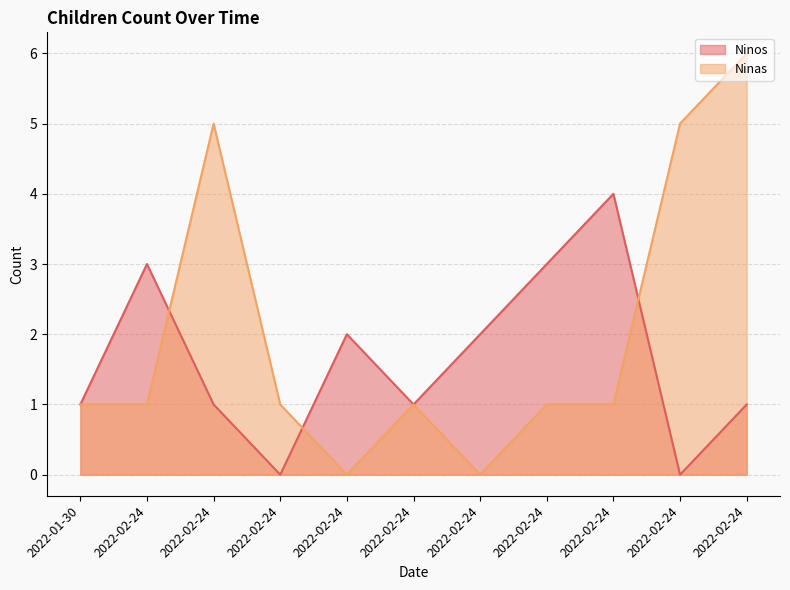

What is the spread (max minus min) of values at 2022-02-24?

2